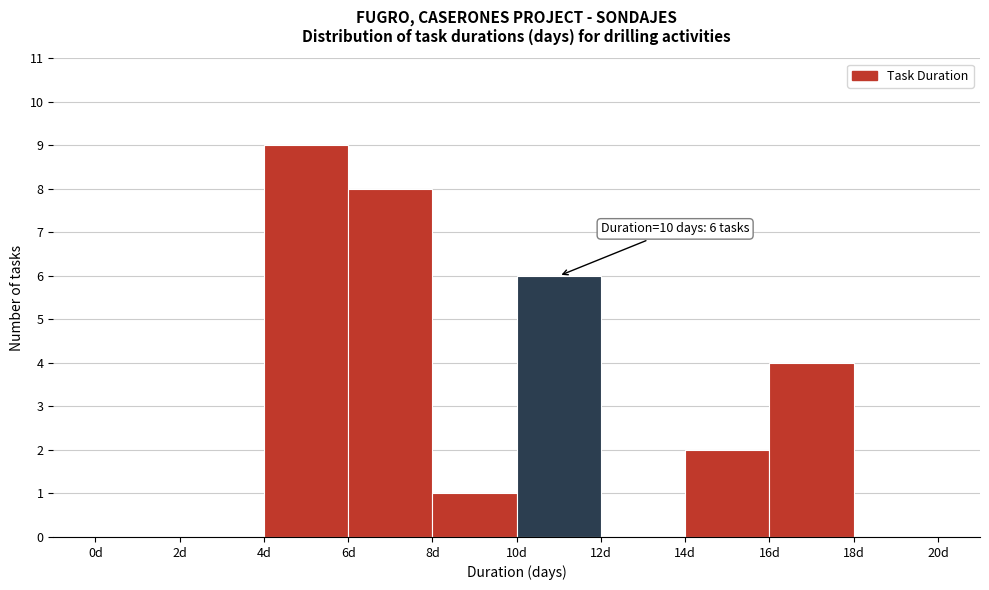

Over which range of the x-axis is the bar tallest?

4 to 6